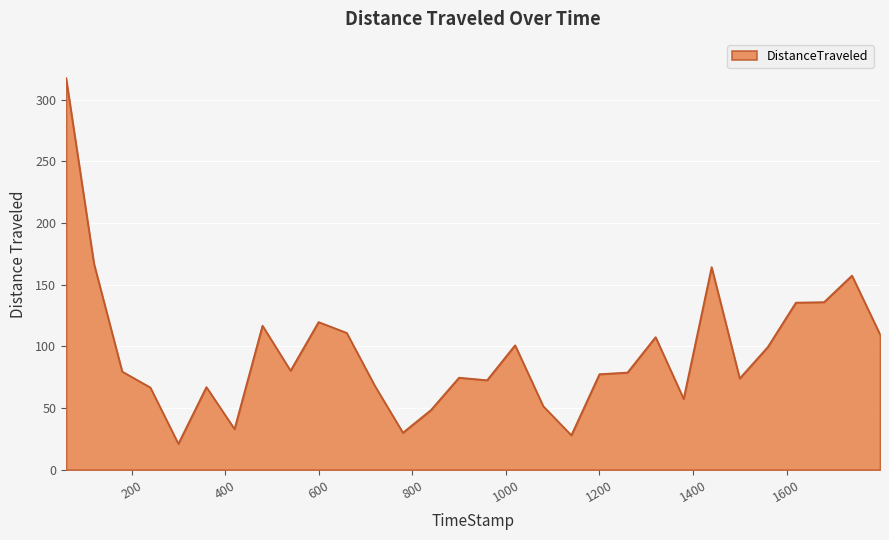

What is the minimum value shown in the chart?

21.0